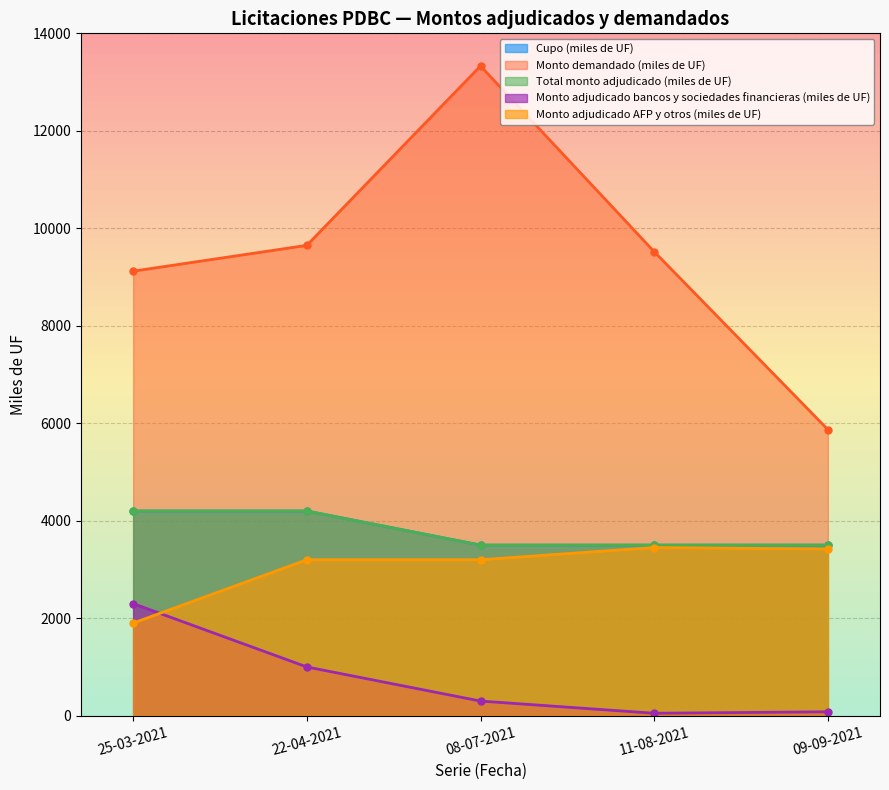

What value does the Monto adjudicado bancos y sociedades financieras (miles de UF) series have at 08-07-2021, to the nearest 100?

300